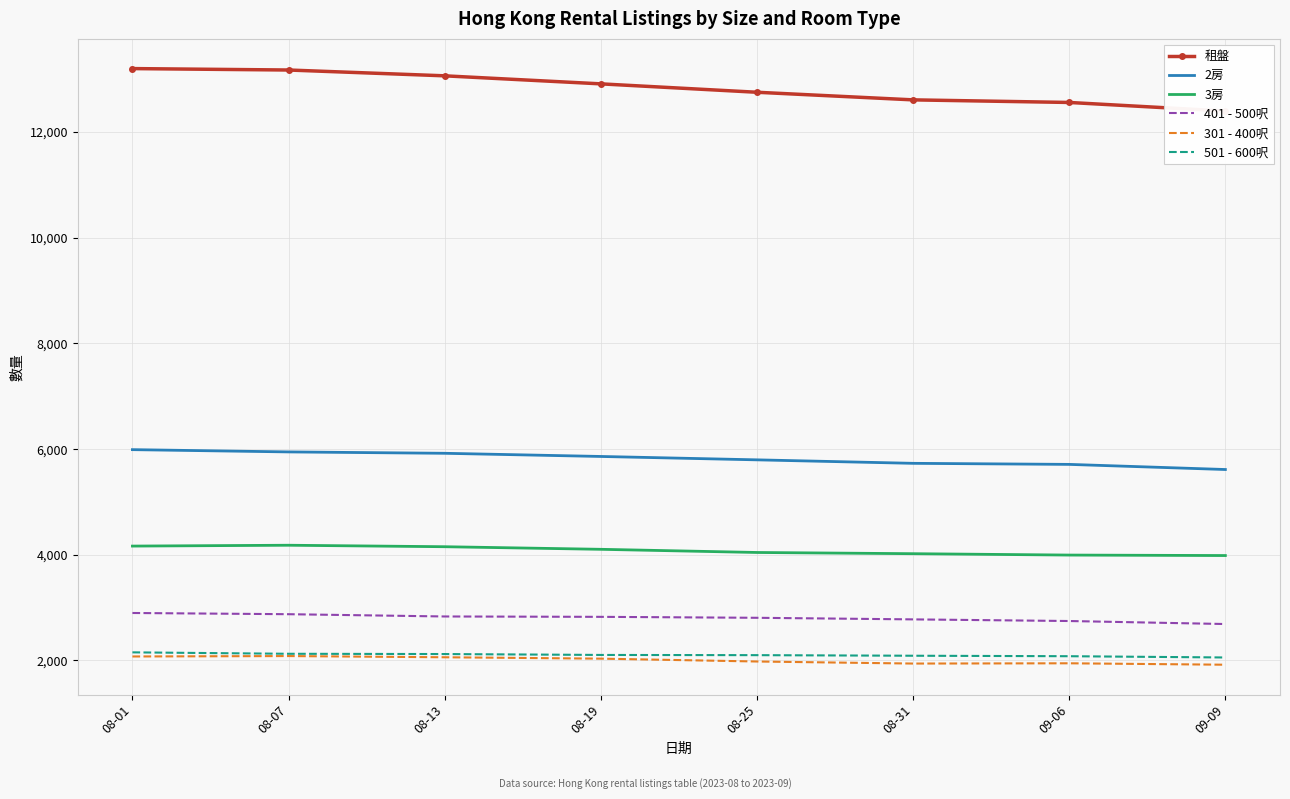

What is the label of the 8th point from the left?

09-09